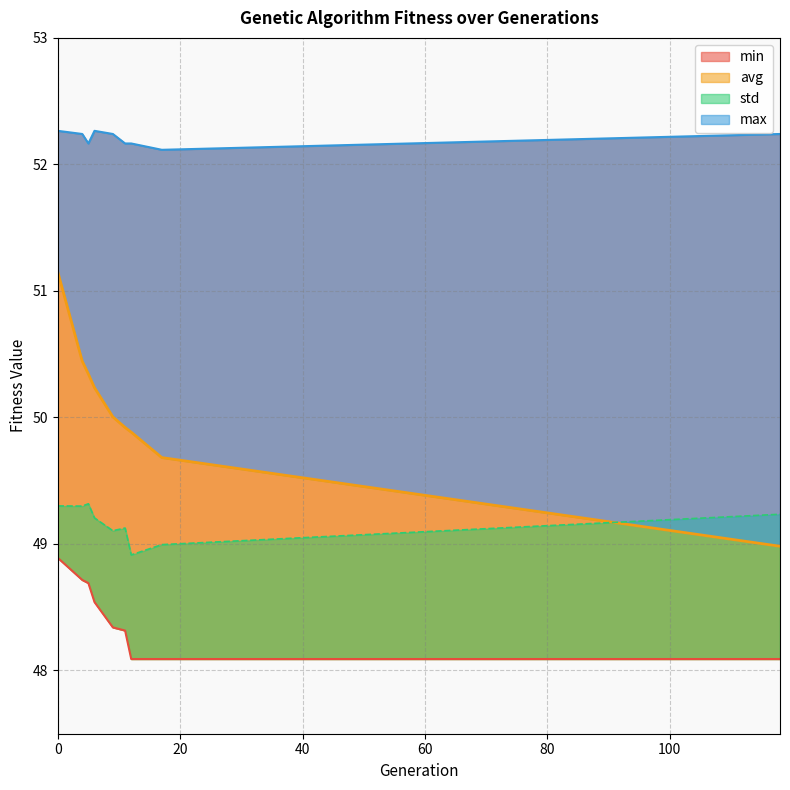

Which series has the widest spread of values?

avg